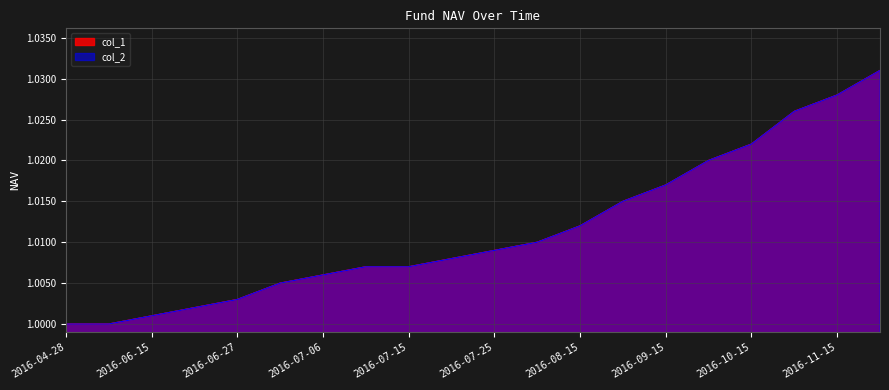

True or false: col_1 and col_2 intersect in this chart.

False